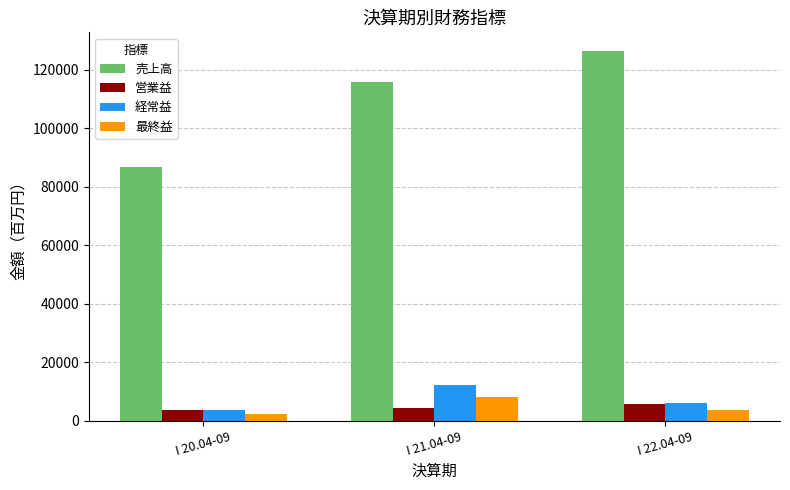

Count the 最終益 values in the range 2205 to 8219.

3